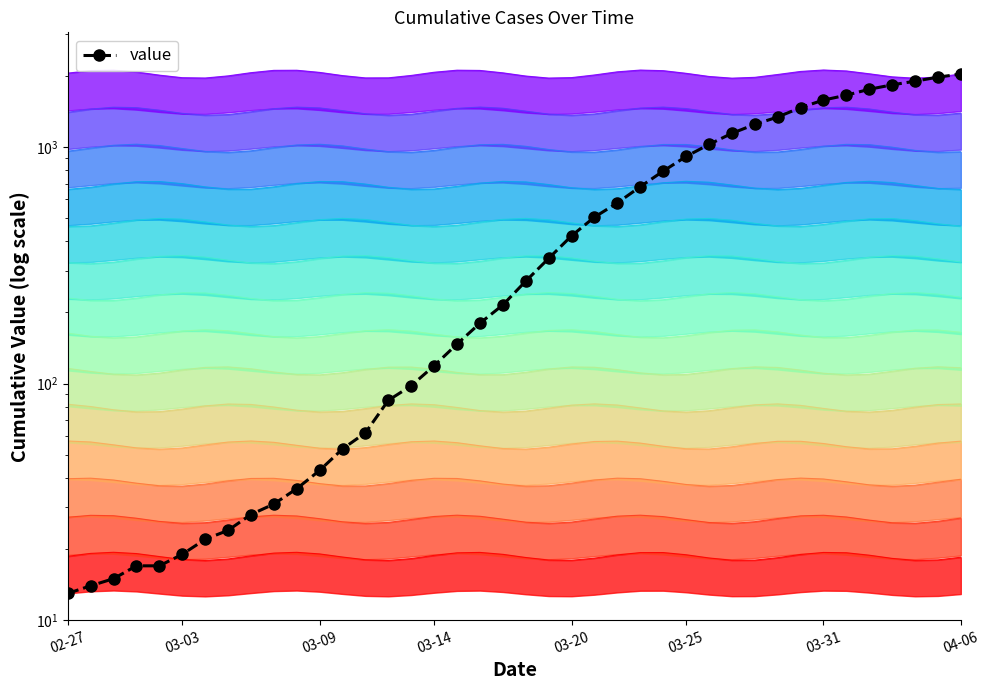

What is the sum of all values?

24656